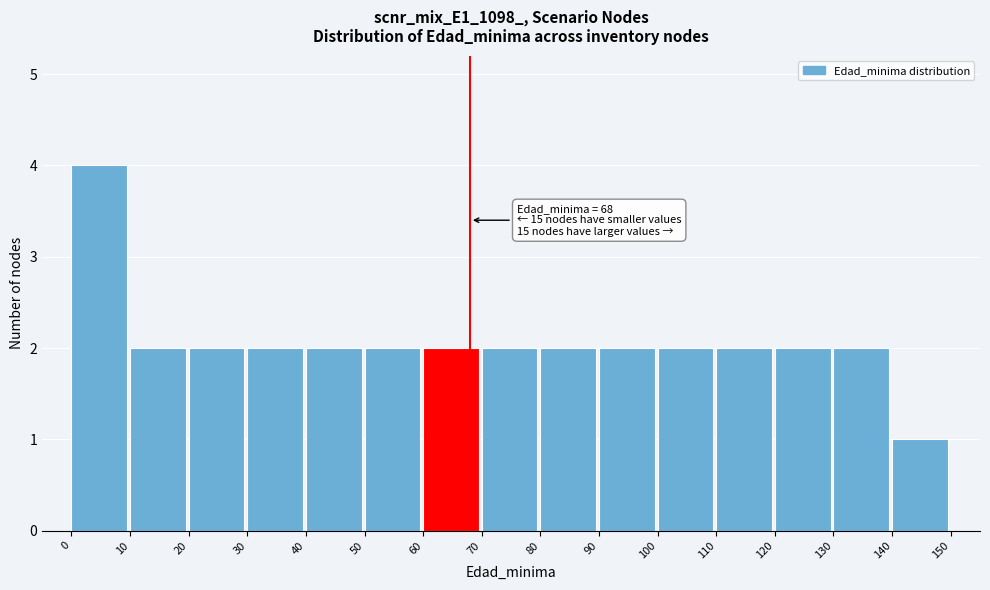

Over which range of the x-axis is the bar tallest?

0 to 10